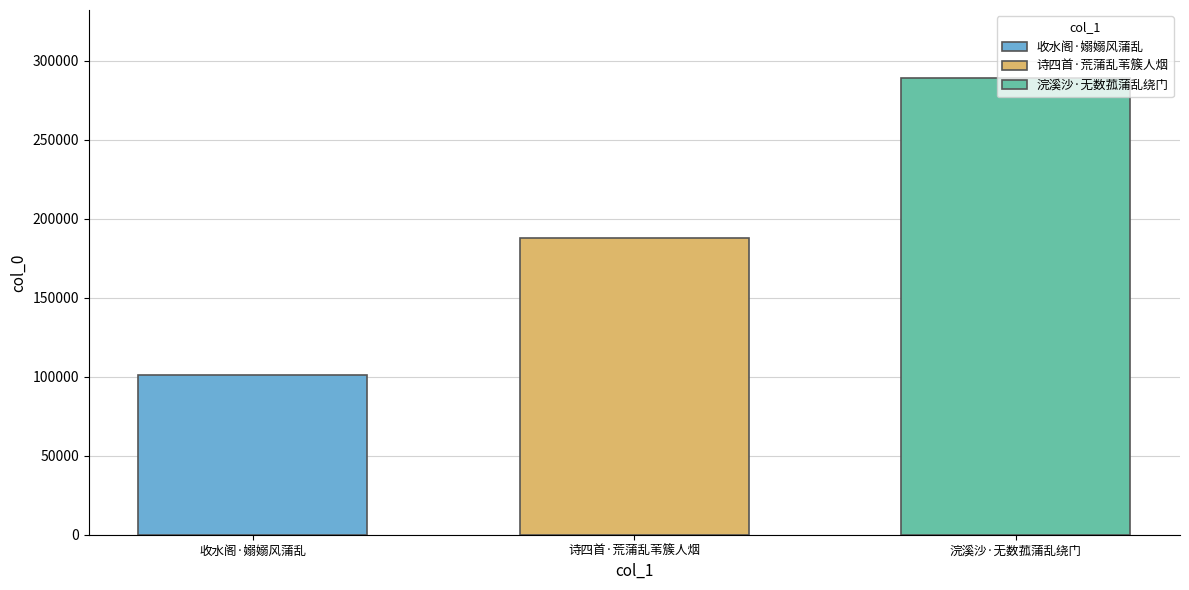

How many distinct data groups are displayed?

3